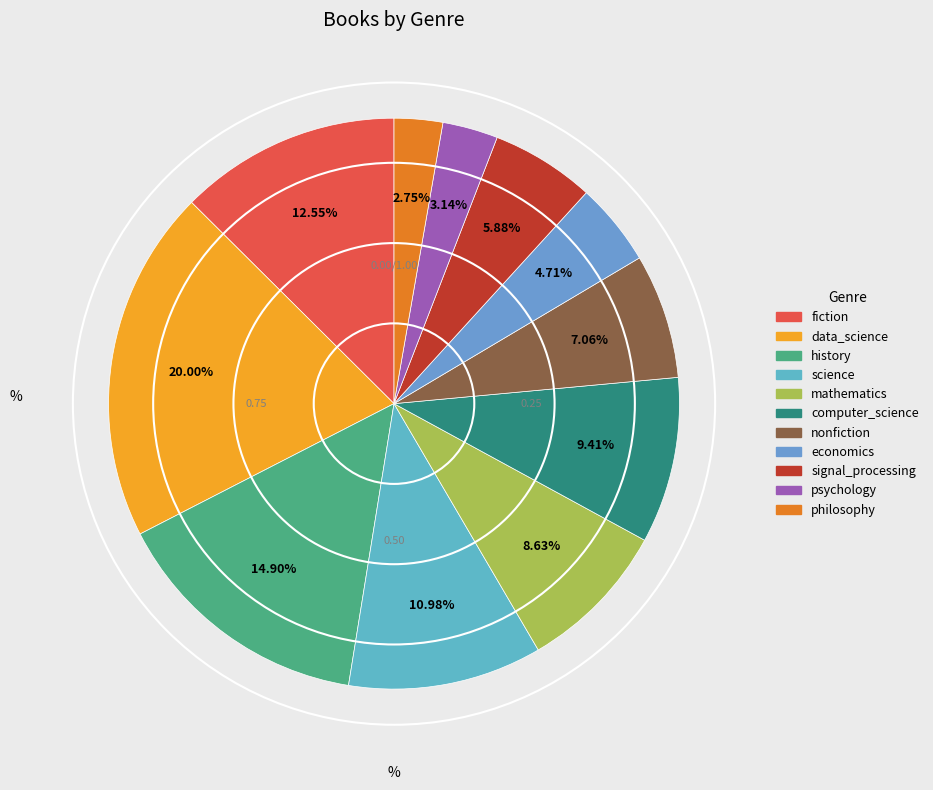

What percentage do signal_processing and psychology together represent?

9.0%